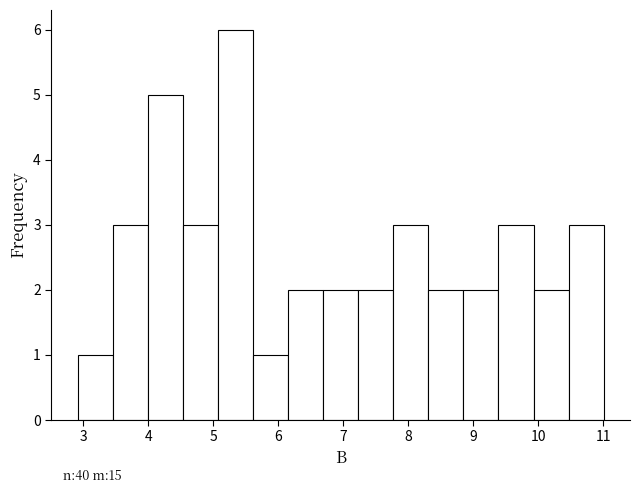

Over which range of the x-axis is the bar tallest?

5.07 to 5.61